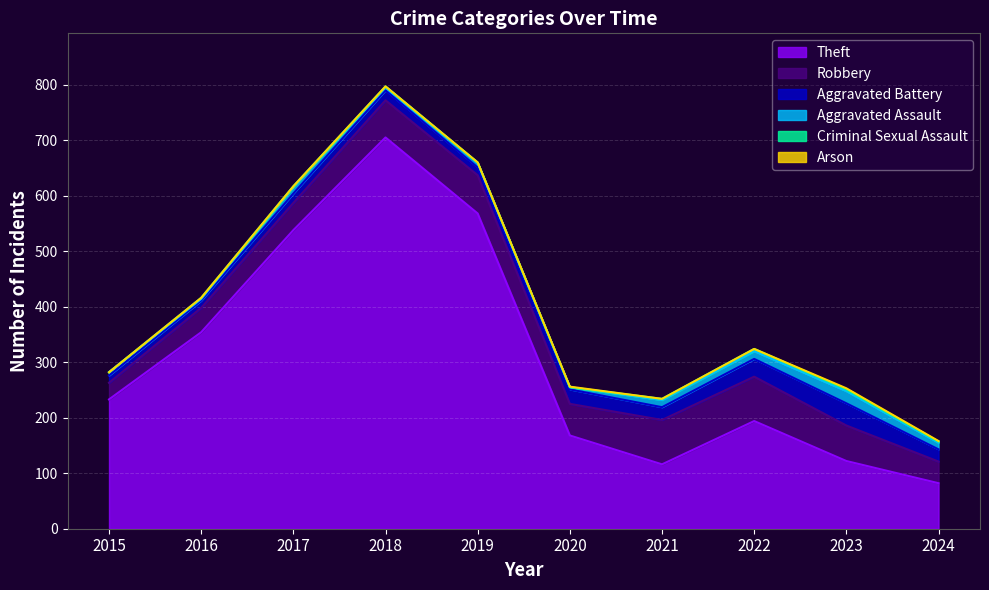

Which category has the lowest value in the Arson series?

2015